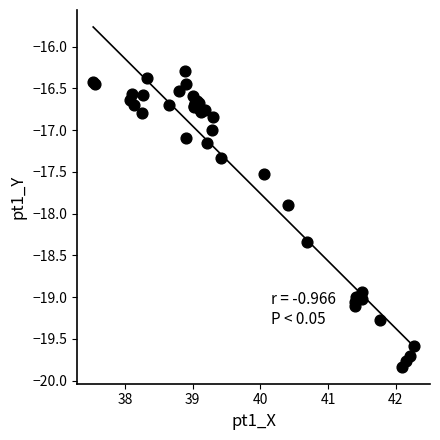

What Y value in the scatter plot is closest to -18?

-17.9